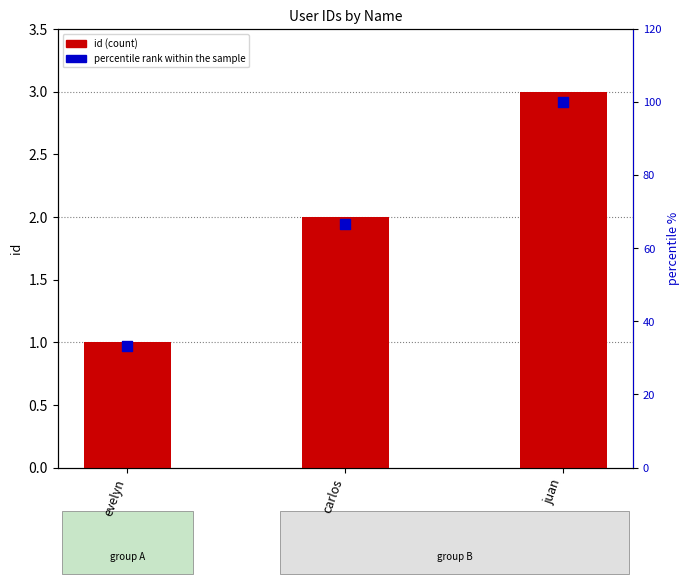

Which series contains the lowest Y value?

id